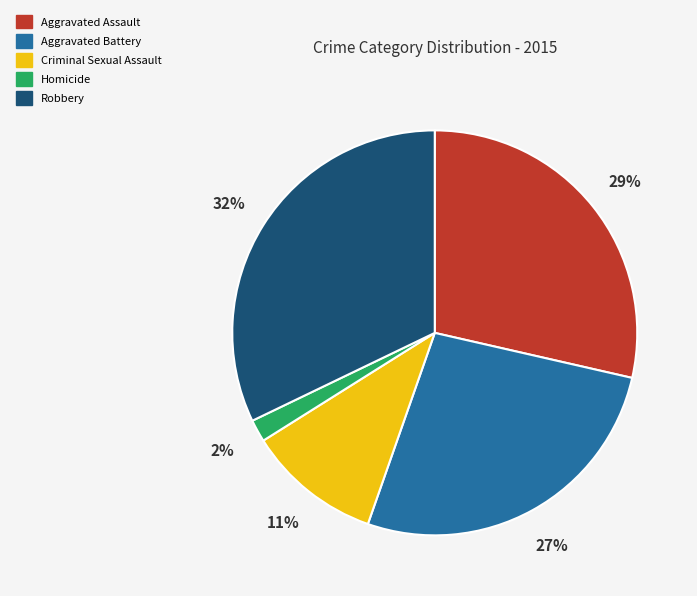

To the nearest percent, what percentage of the pie is Robbery?

32%